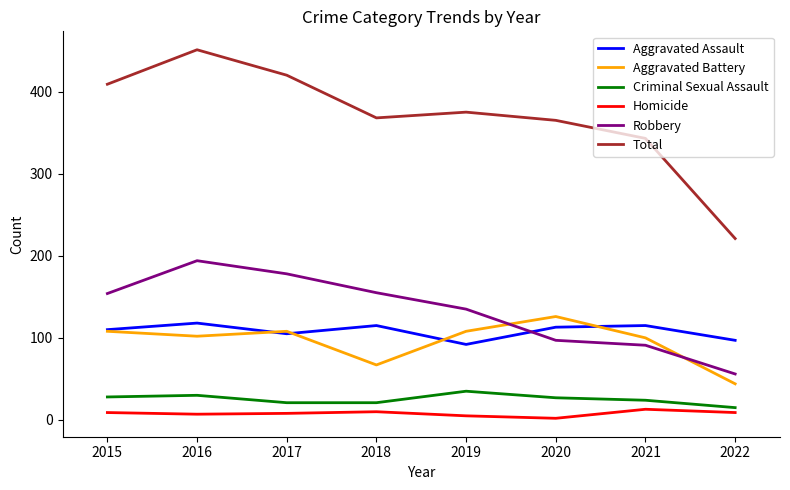

True or false: Aggravated Assault and Homicide cross at least once.

False